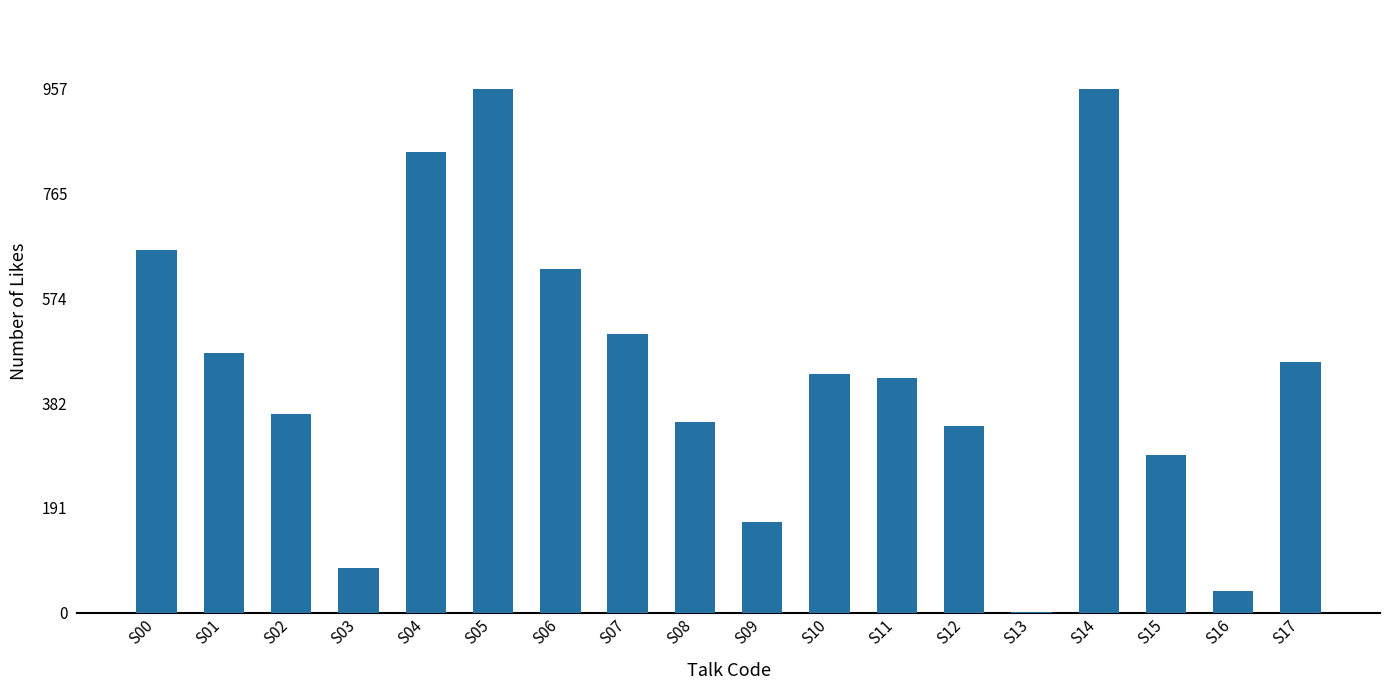

How many series are shown in this chart?

1